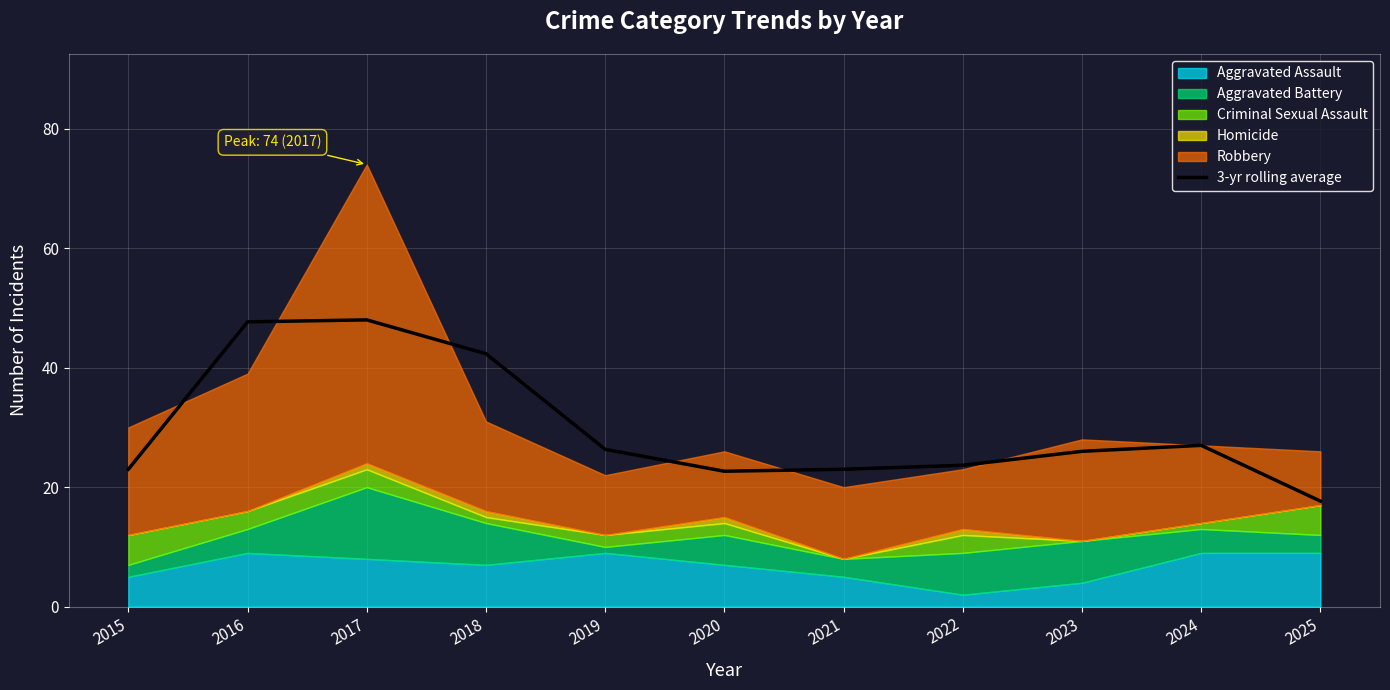

True or false: 3-yr rolling average has a value of 7.8 at 2020.

False